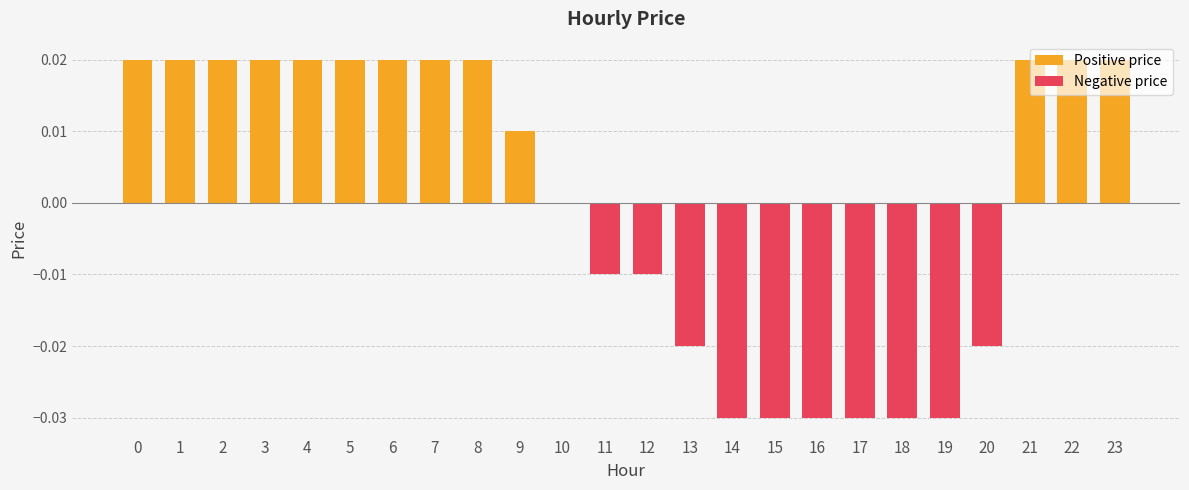

How many values exceed 0?

13